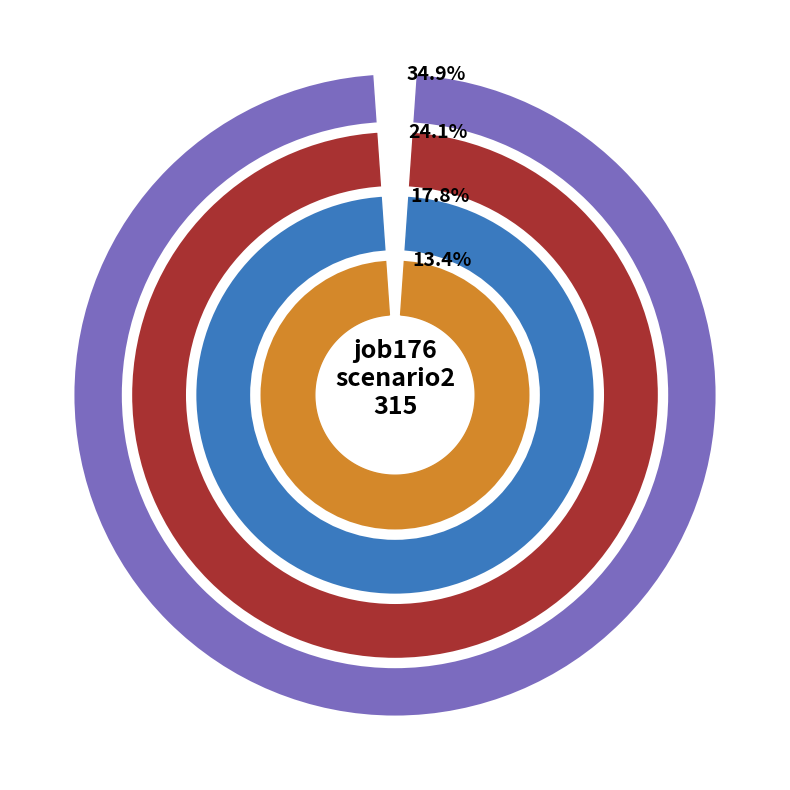

What is the total percentage of os4 and B54?

42.0%